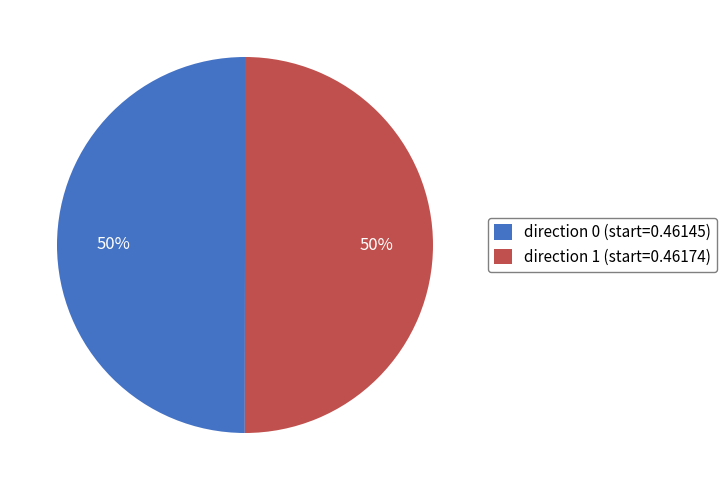

True or false: direction 0 (start=0.46145) accounts for 50% of the total.

True